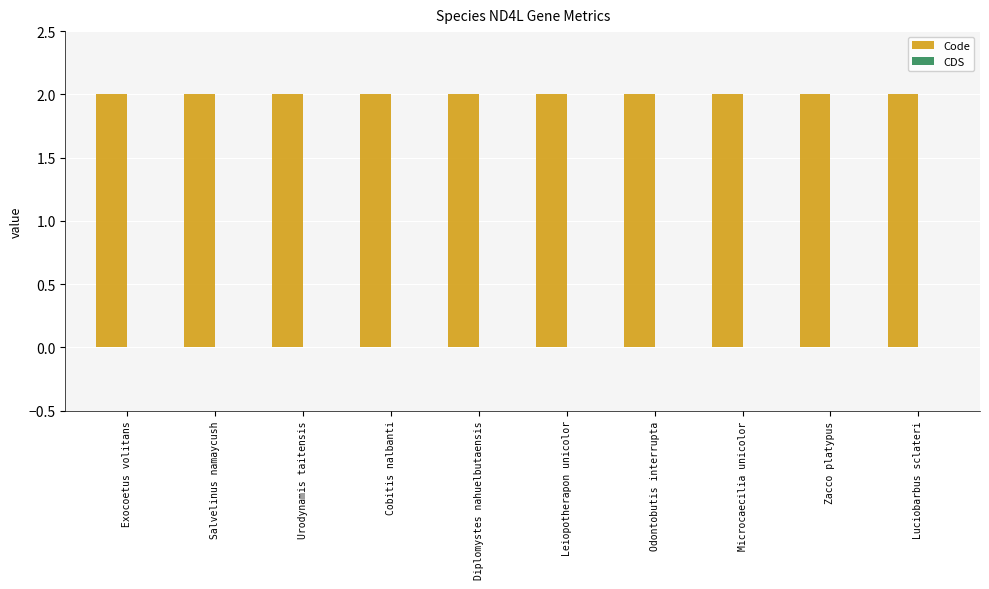

Rank the series at Salvelinus namaycush from highest to lowest value.

Code, CDS